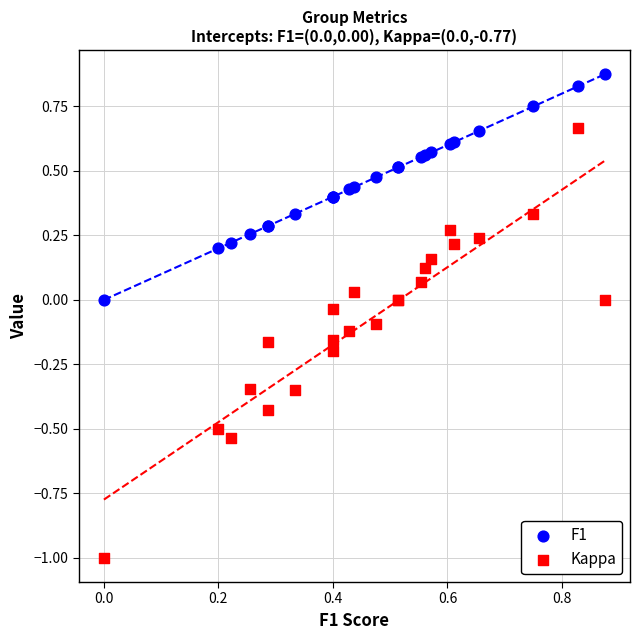

Which series has the largest Y range (max minus min)?

Kappa